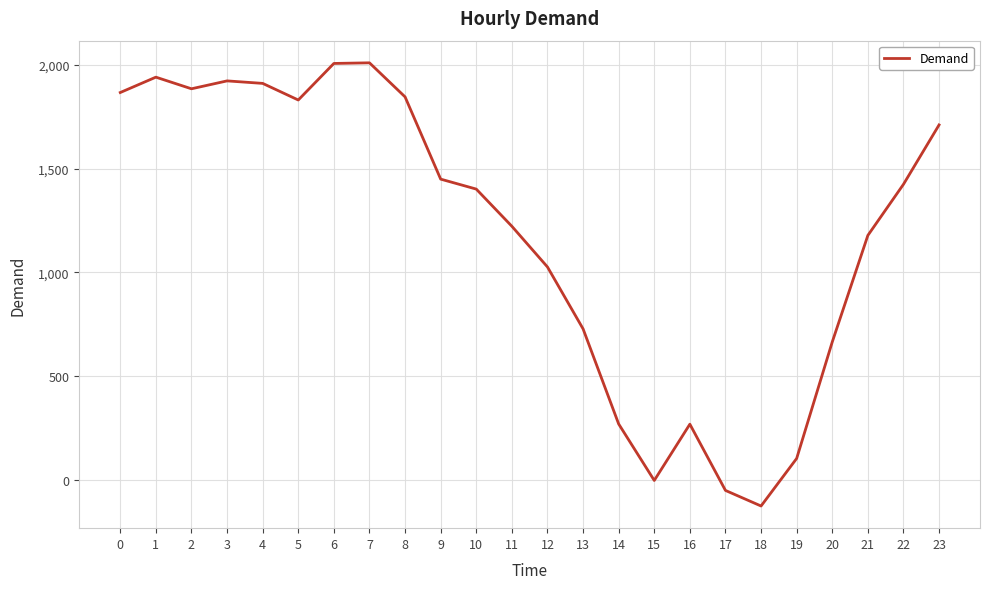

How many distinct data groups are displayed?

1